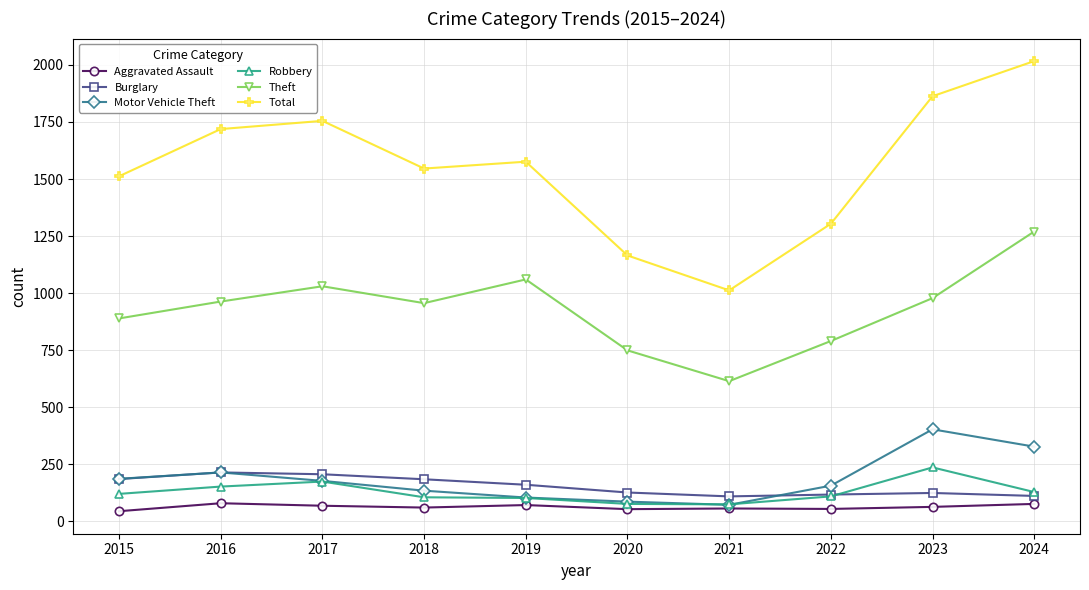

Does the chart display data point markers on the line(s)?

Yes